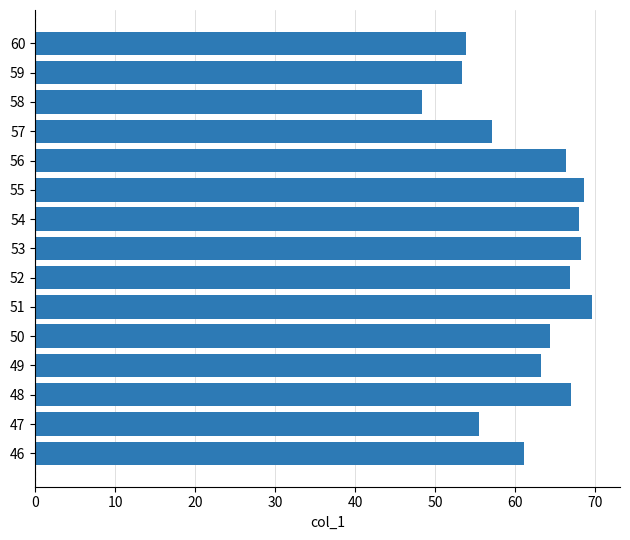

What is the sum of the values at 48 and 55?

135.5